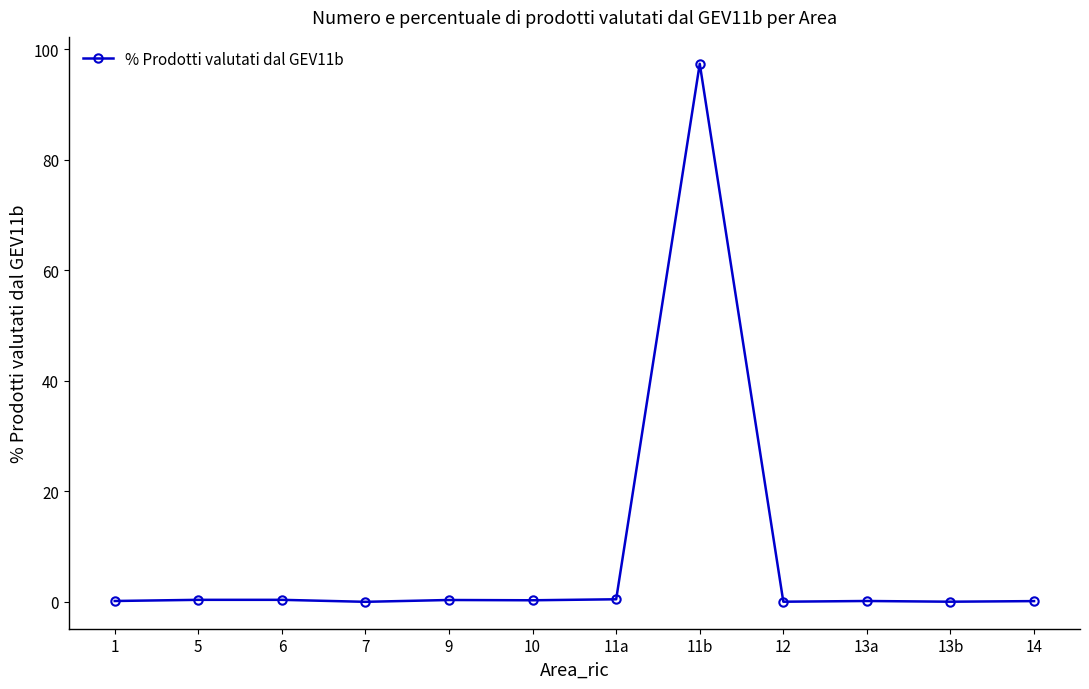

What is the average value?

8.3